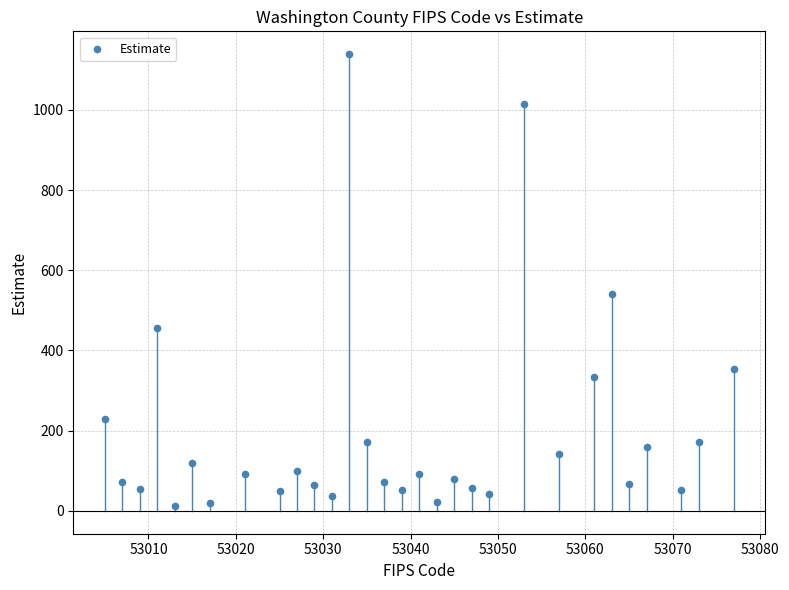

What is the range of X values (max minus min)?

72